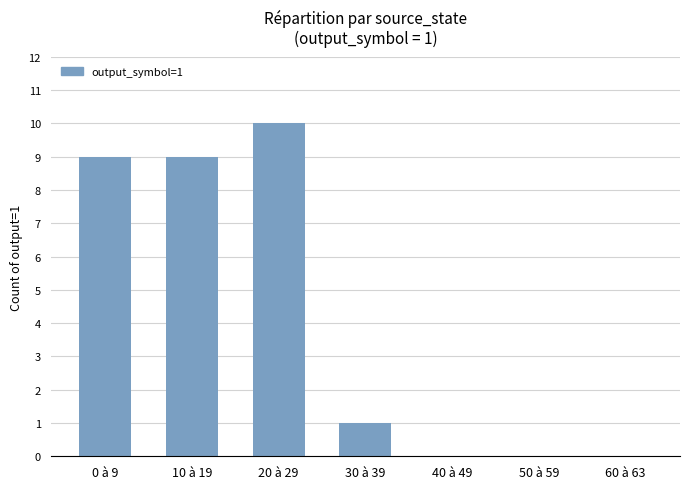

What is the sum of all values?

29